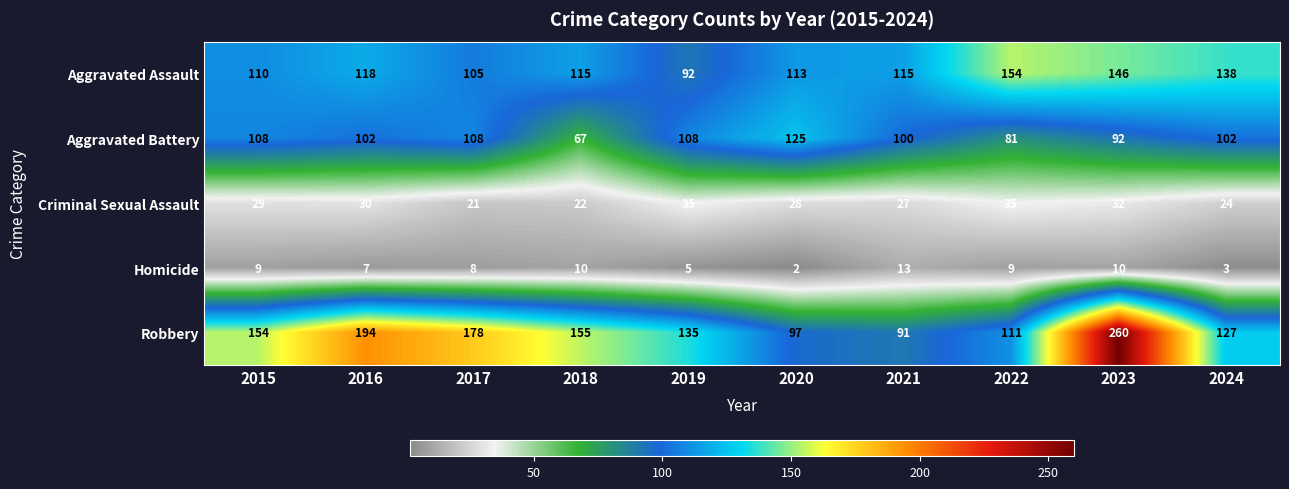

Is it true that Aggravated Battery equals 108 at 2015?

True